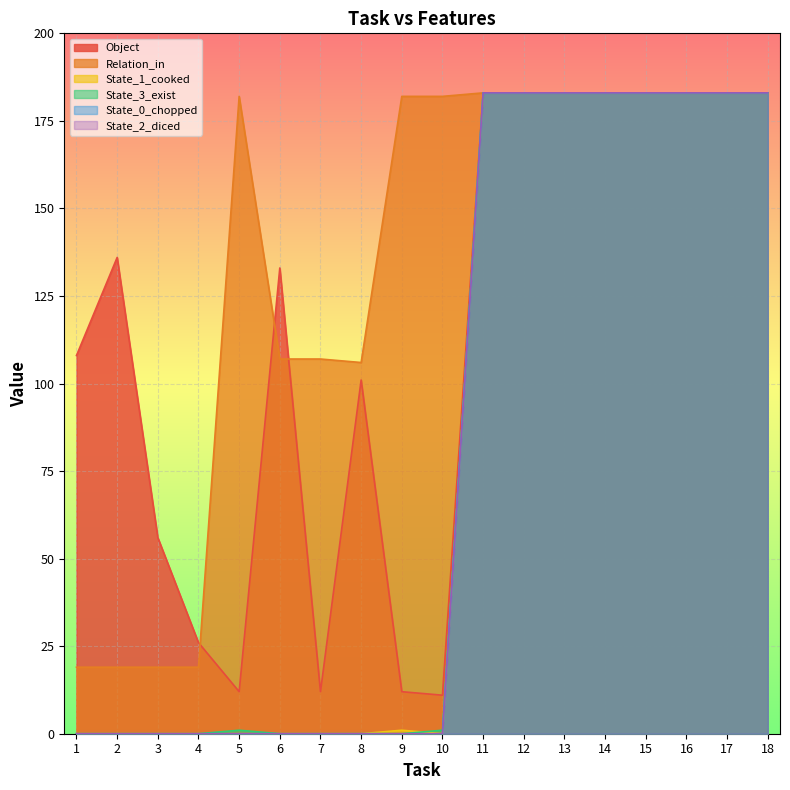

List the series in order of their peak value, lowest first.

Object, Relation_in, State_1_cooked, State_3_exist, State_0_chopped, State_2_diced